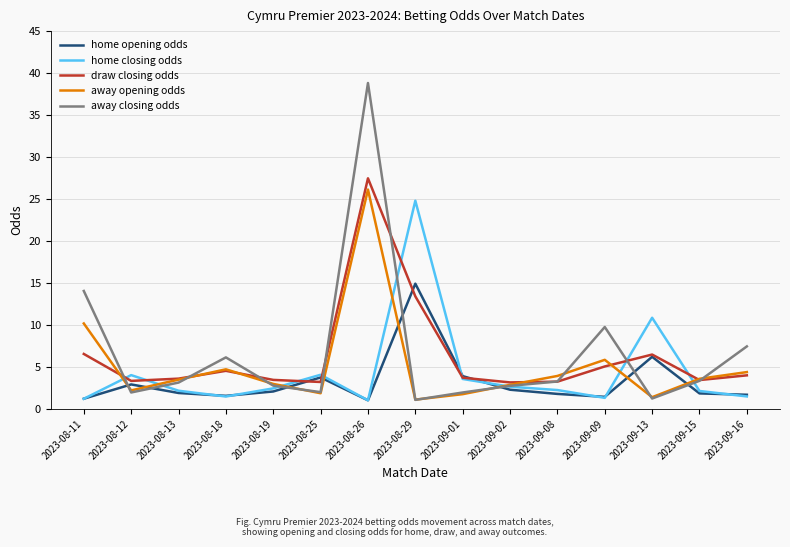

Is it true that home closing odds equals 2.2 at 2023-08-25?

False